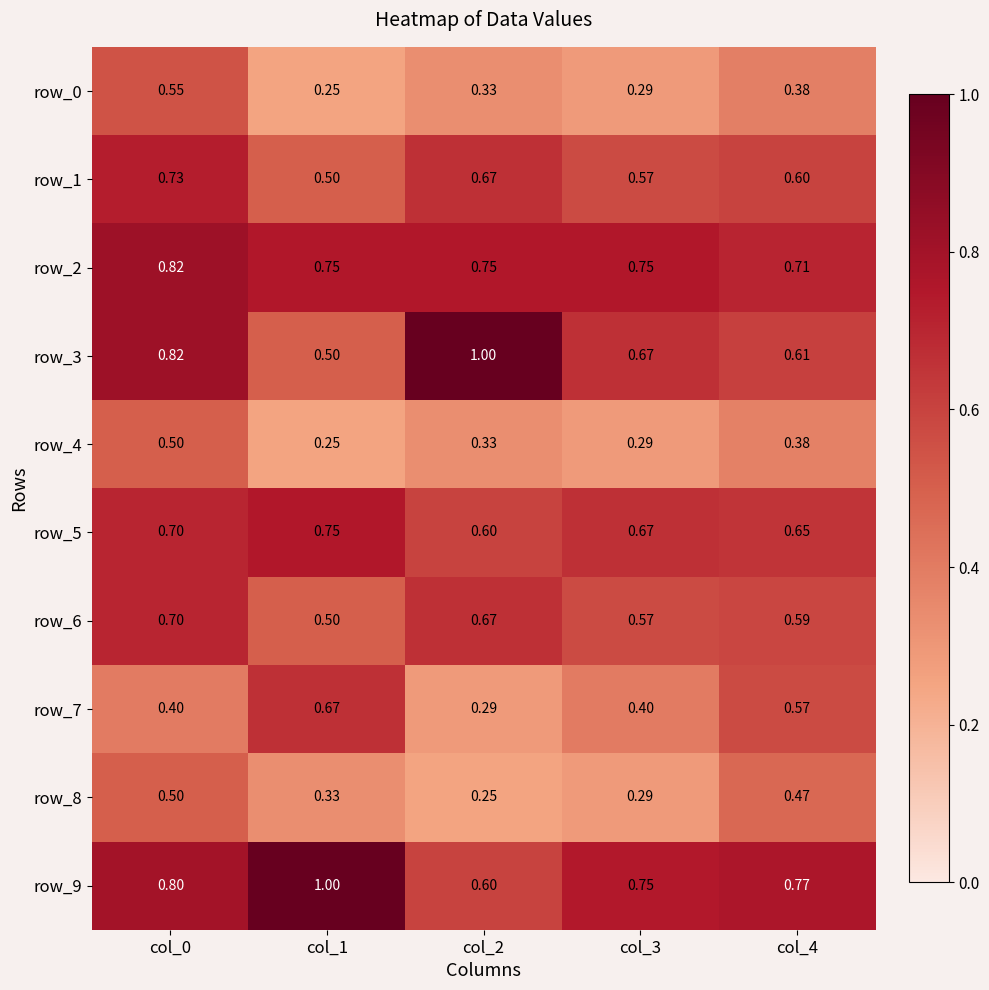

What is the sum of the row_4 values at col_3 and col_2?

0.6